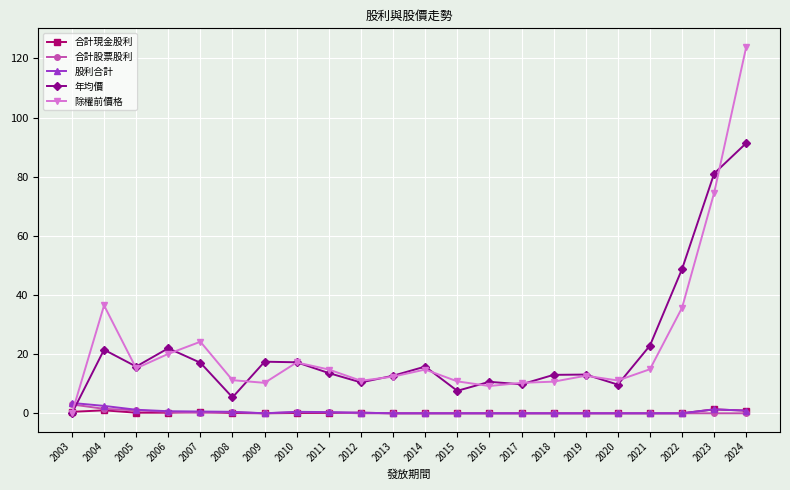

What value does the 股利合計 series have at 2023?

1.3